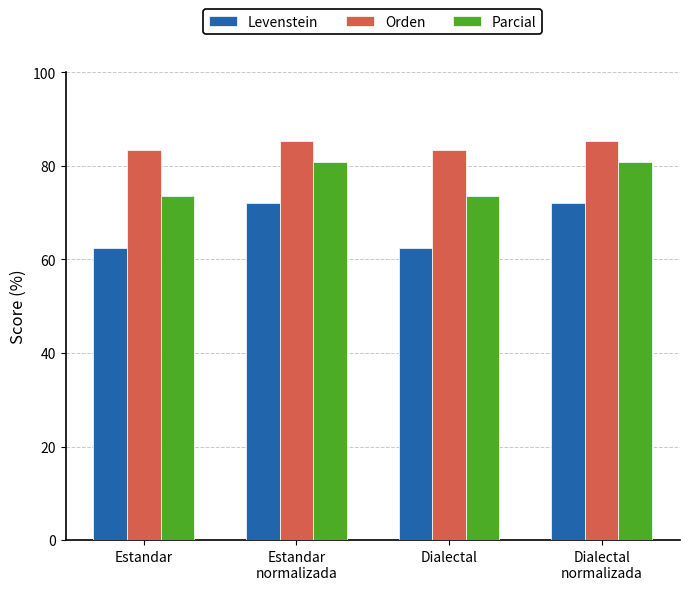

What is the value of the Parcial bar at the 1st from the left?

73.6